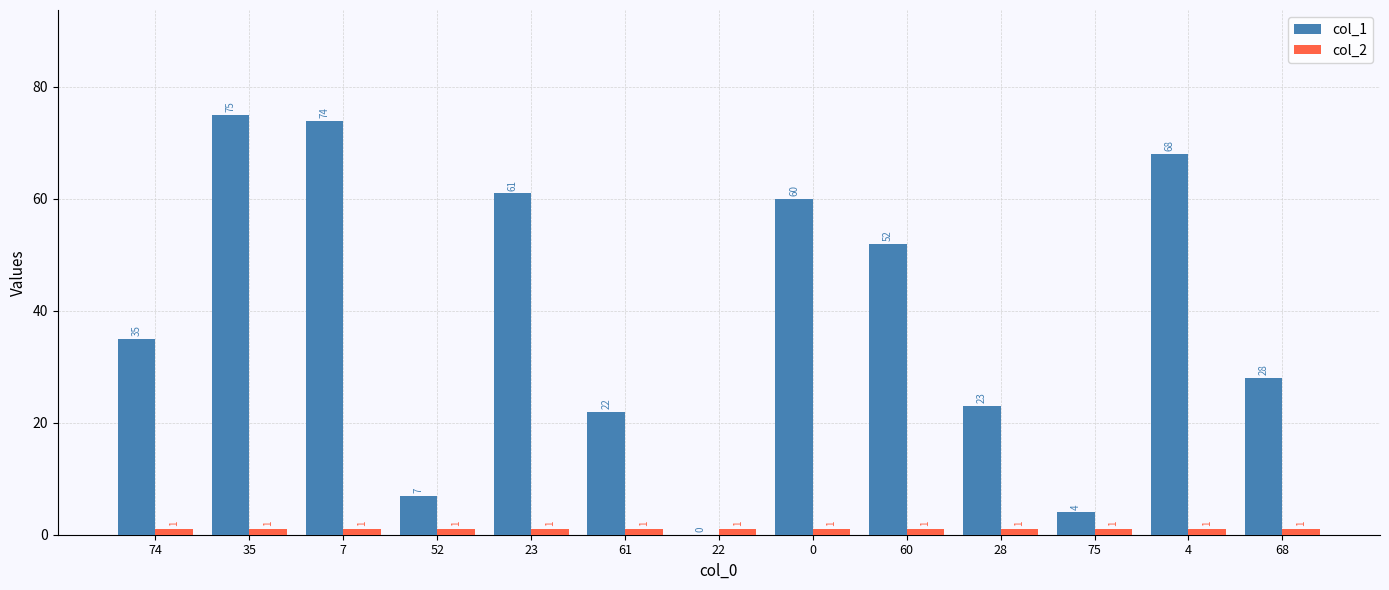

What is the total value across all series at 23?

62